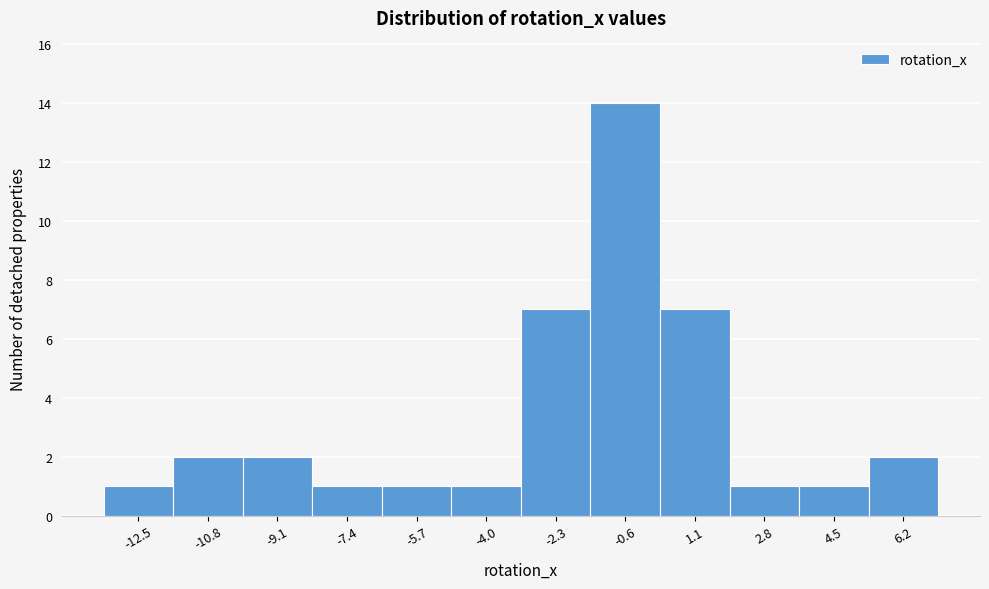

Reading left to right, list all the values displayed in this chart.

-12.5=1	-10.8=2	-9.1=2	-7.4=1	-5.7=1	-4.0=1	-2.3=7	-0.6=14	1.1=7	2.8=1	4.5=1	6.2=2